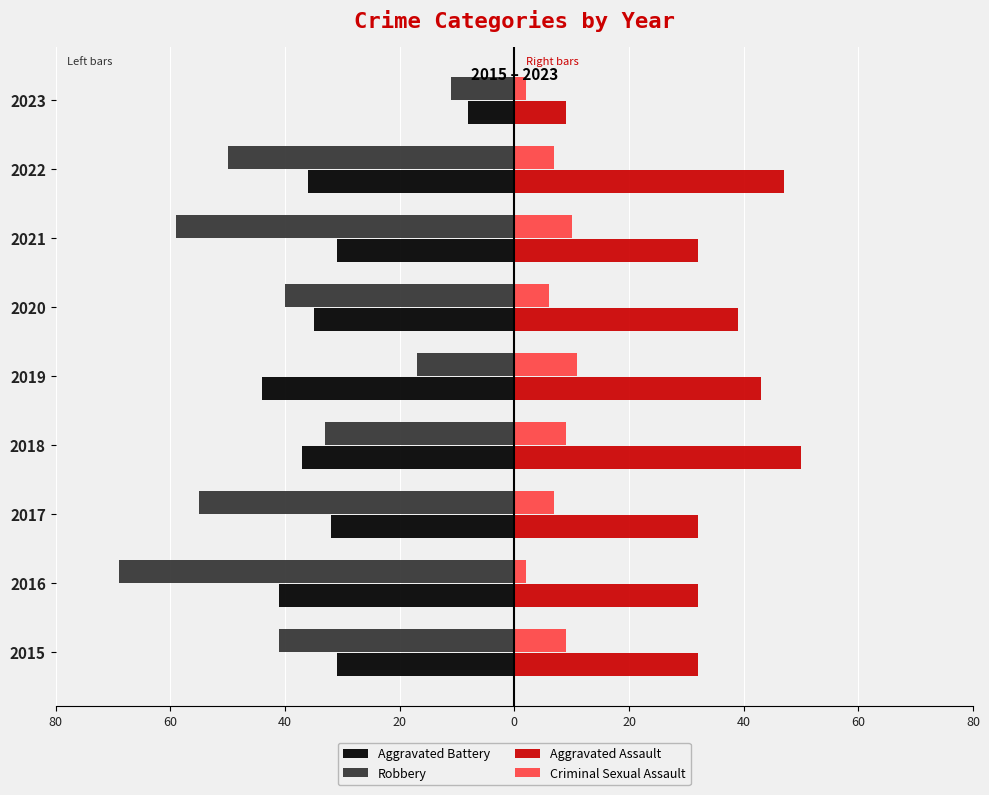

What are all the series names shown in the legend?

Aggravated Battery, Robbery, Aggravated Assault, Criminal Sexual Assault